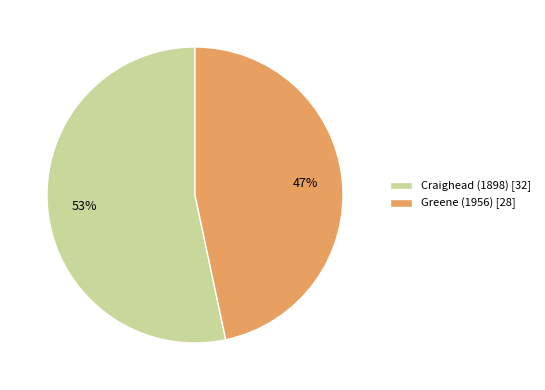

To the nearest percent, what is the combined percentage of Craighead (1898) and Greene (1956)?

100%